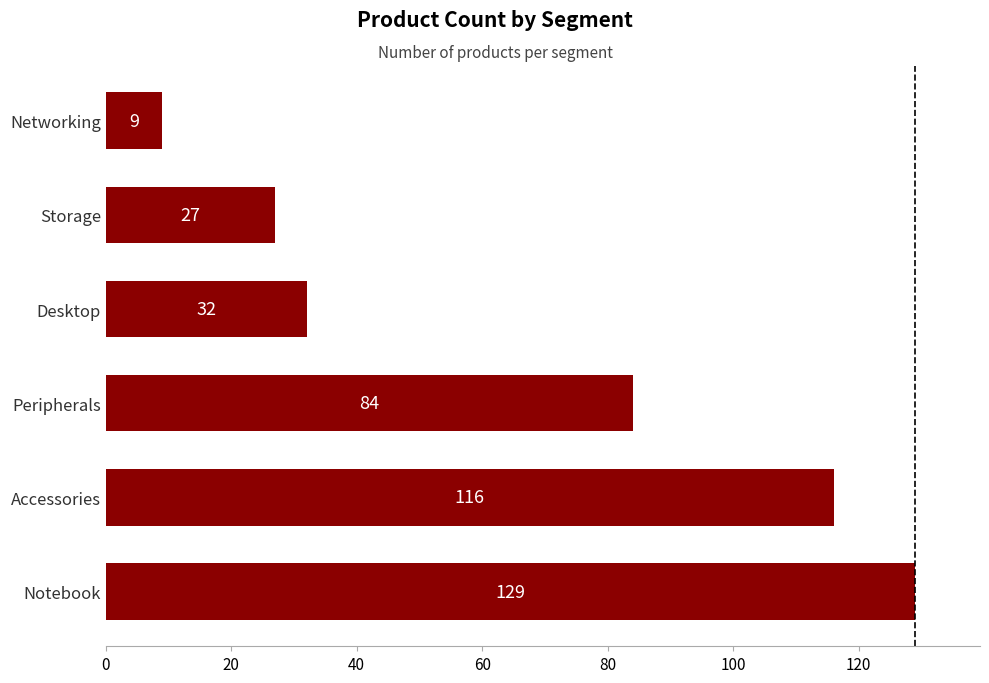

At which category does the chart reach its minimum across all series?

Networking